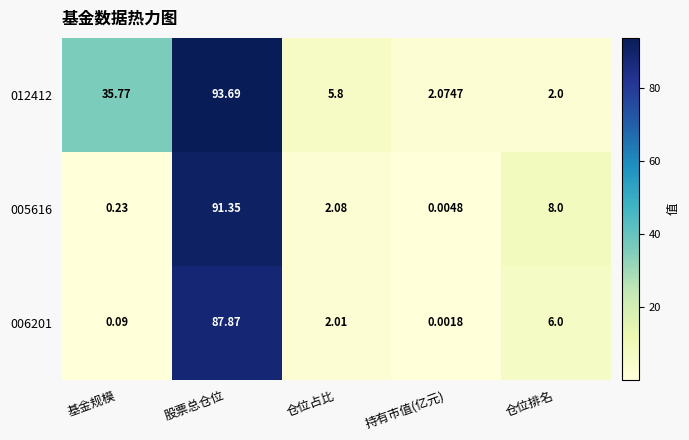

Rank the categories by 005616 value from highest to lowest.

股票总仓位, 仓位排名, 仓位占比, 基金规模, 持有市值(亿元)